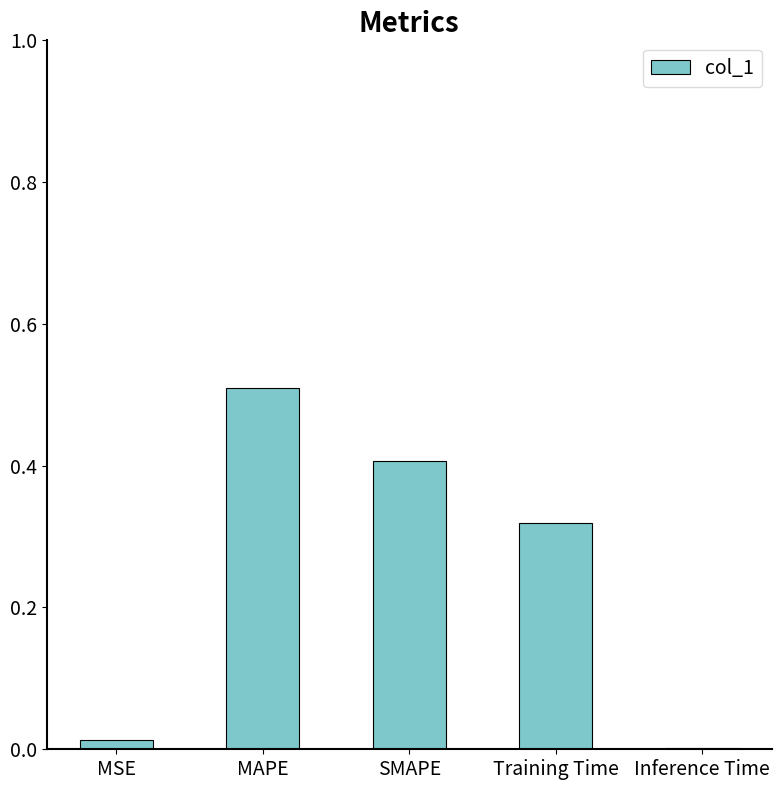

The chart shows a value of 0.0 at Inference Time. True or false?

True